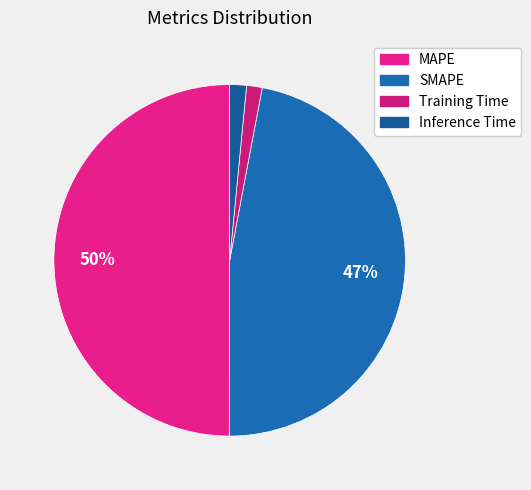

How much of the chart is everything except Training Time?

98.6%